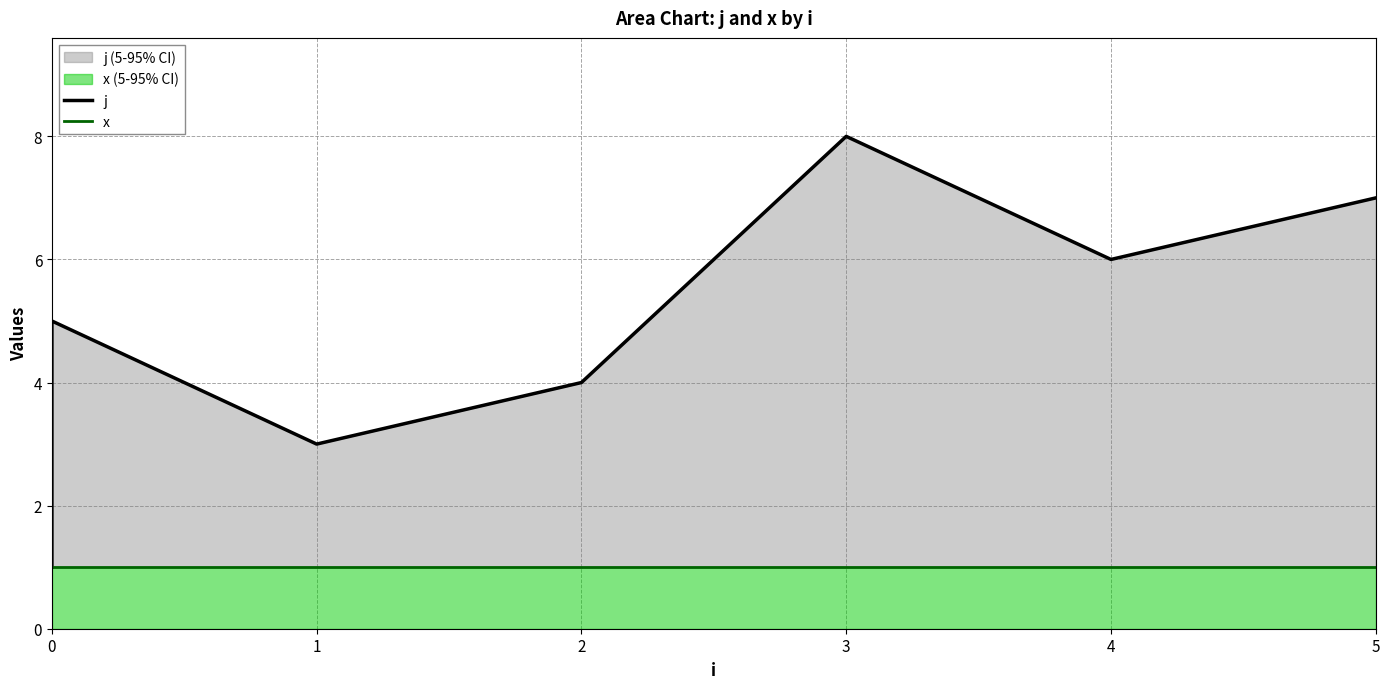

List the series in order of their overall mean, lowest first.

x, j